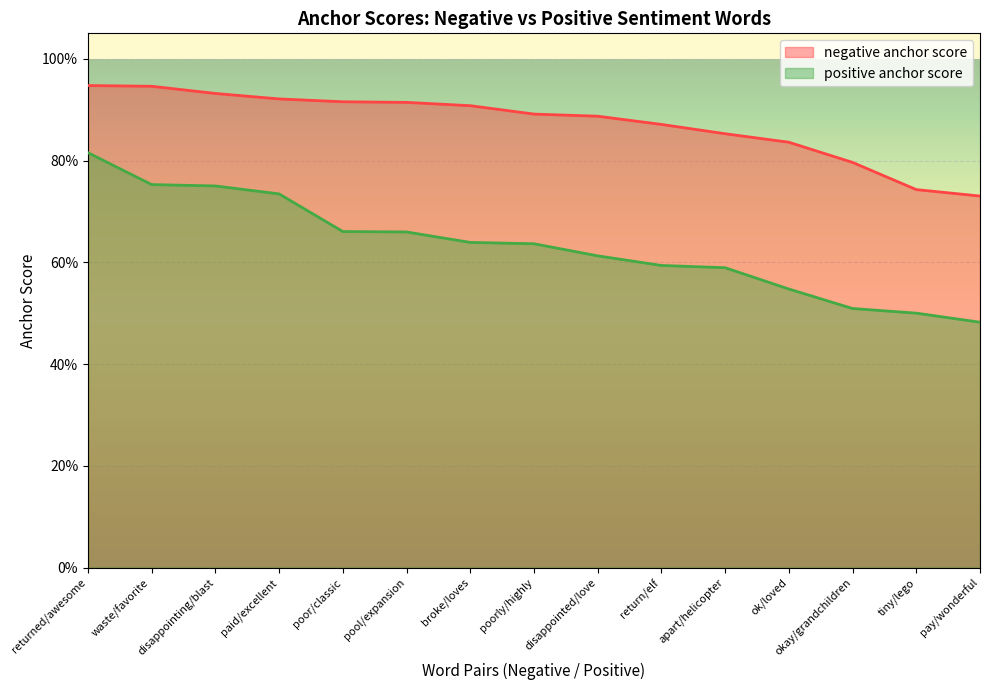

What is the approximate value of negative anchor score at poor/classic?

0.9